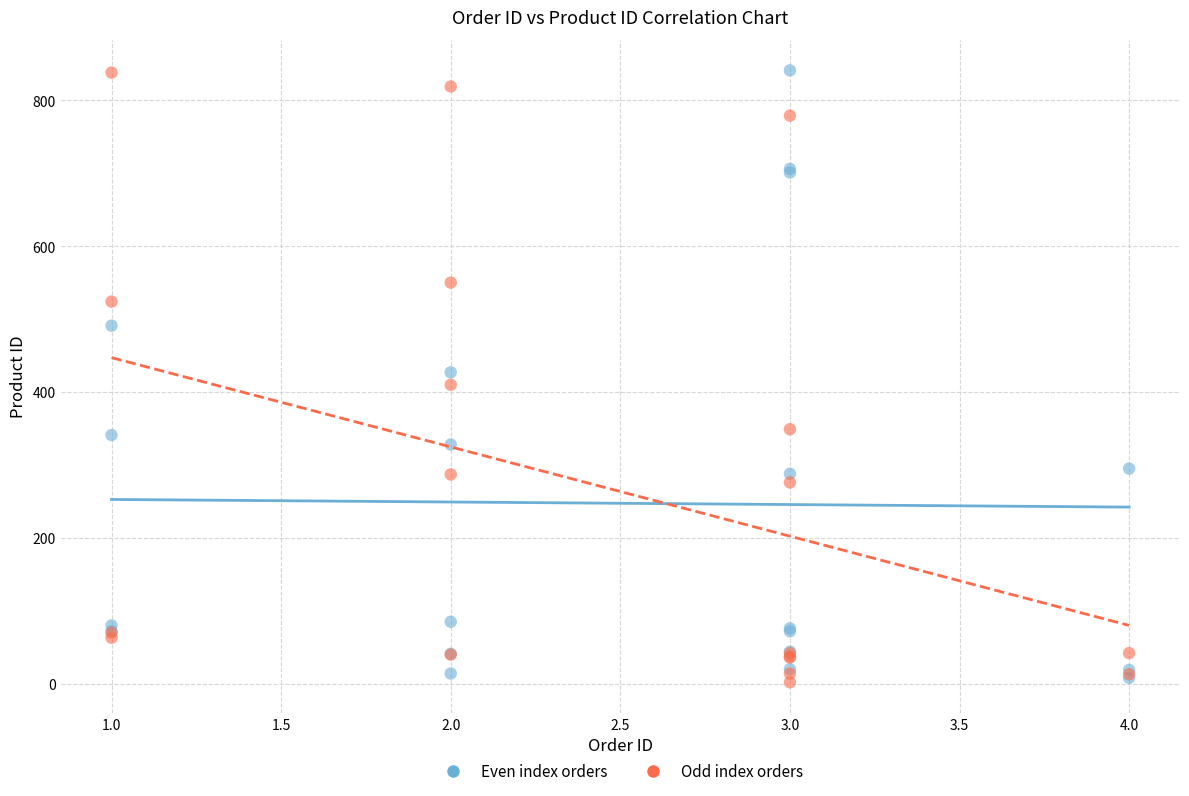

What are all the series names shown in the legend?

Even index orders, Odd index orders